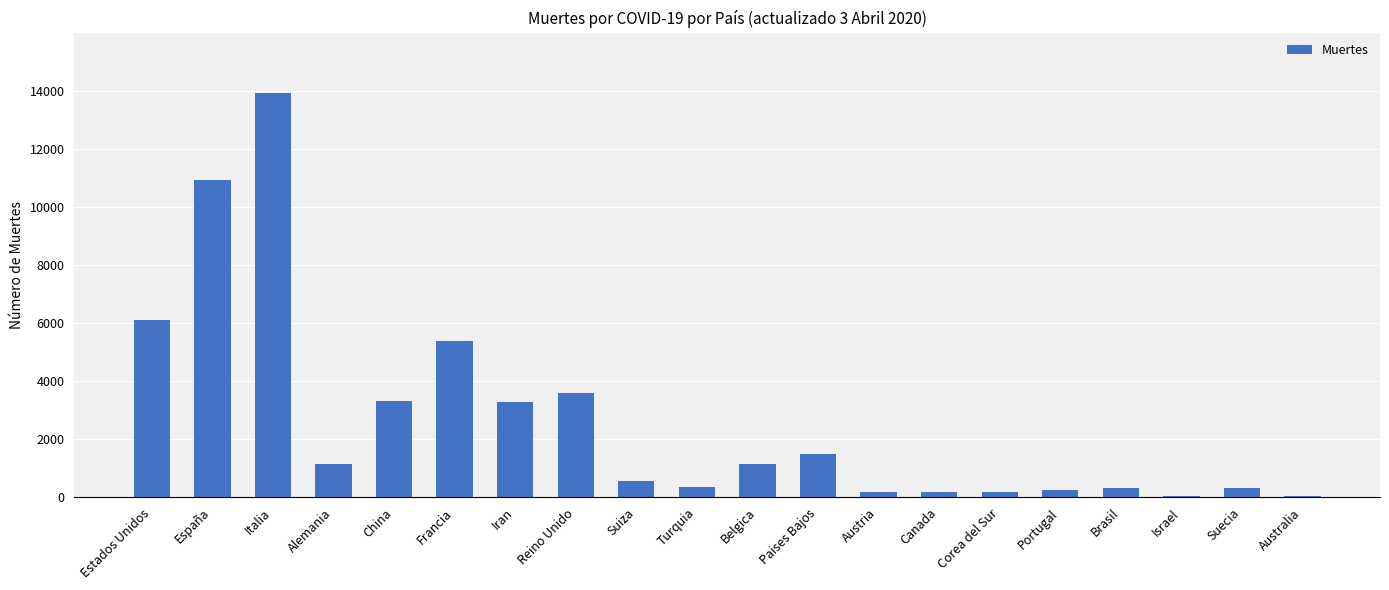

What is the sum of all values?

52734